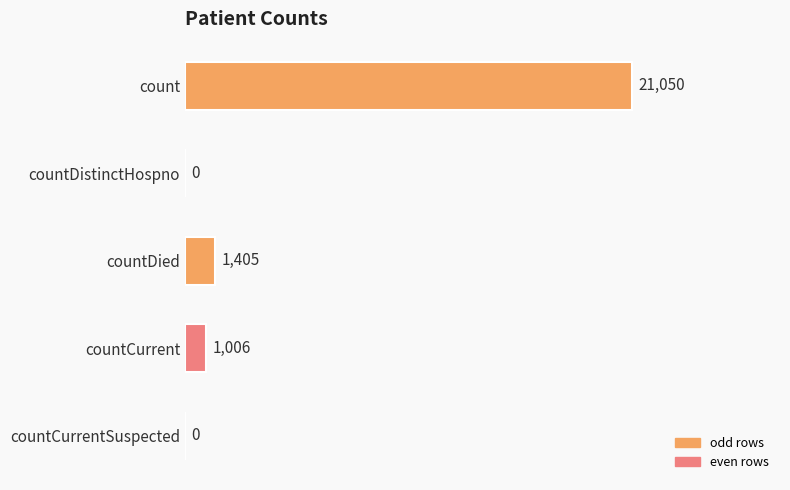

Reading top to bottom, extract all data points from this chart.

count=21050	countDistinctHospno=0	countDied=1405	countCurrent=1006	countCurrentSuspected=0